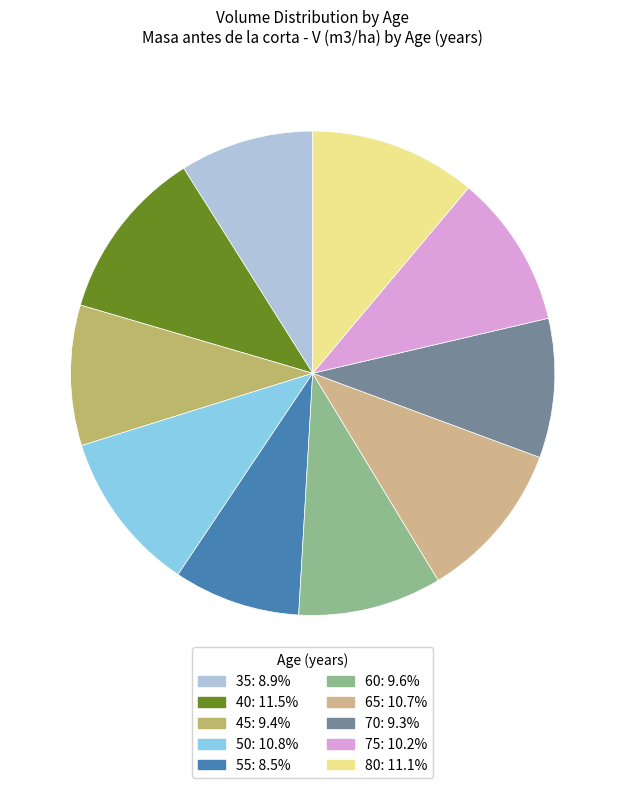

Count the number of slices in the pie.

10